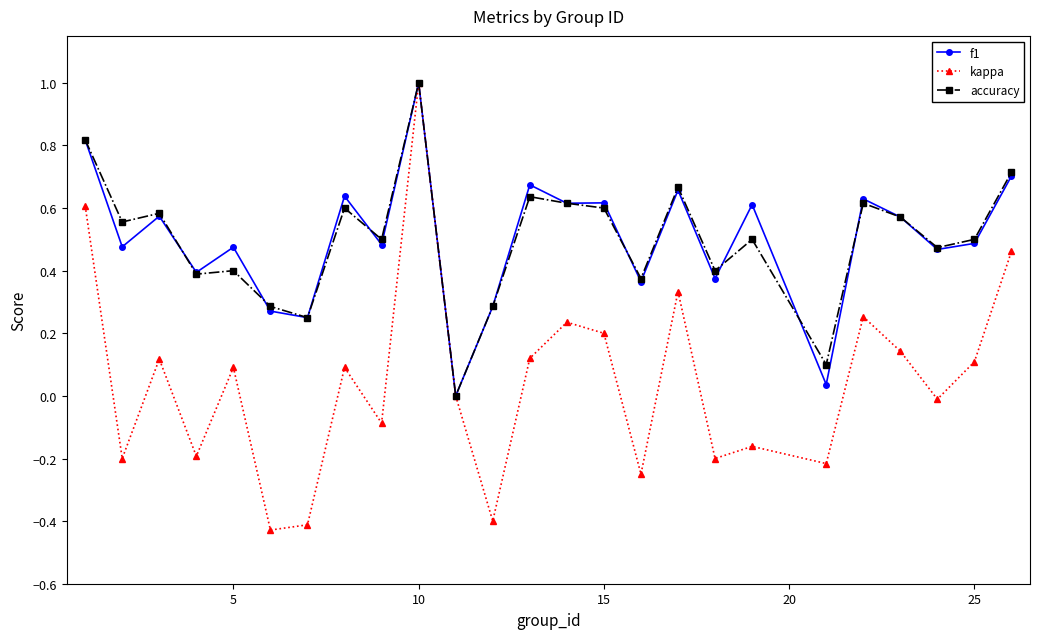

Which series has the widest spread of values?

kappa